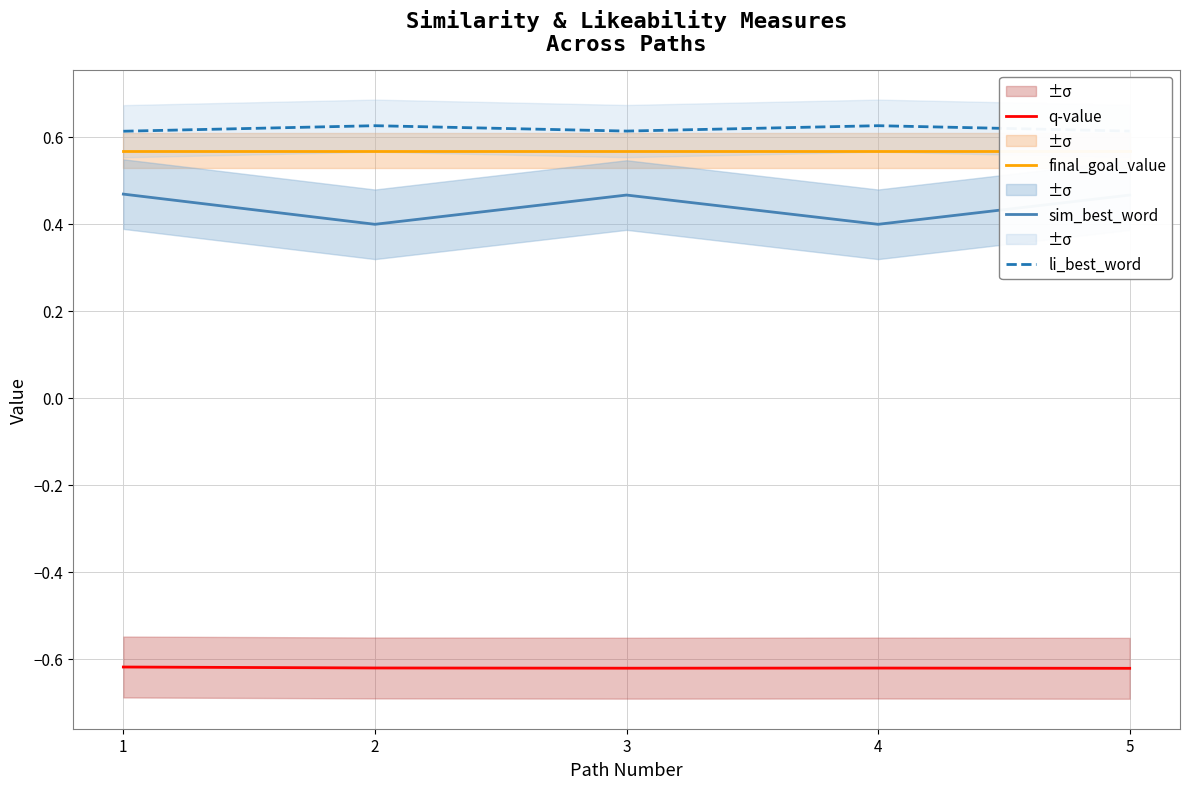

What is the difference between the maximum and minimum values in the sim_best_word series?

0.1